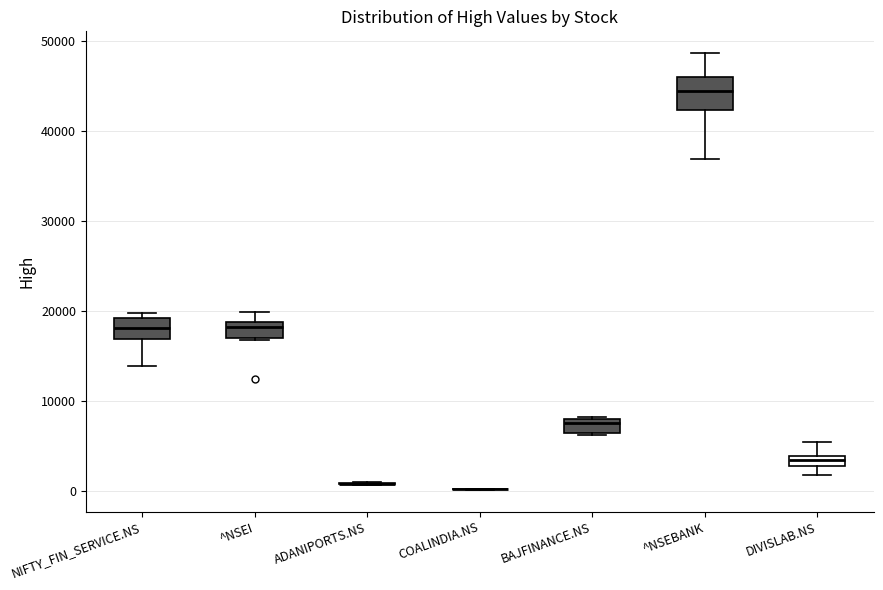

Comparing the boxes themselves (not the whiskers), which one is the tallest?

^NSEBANK